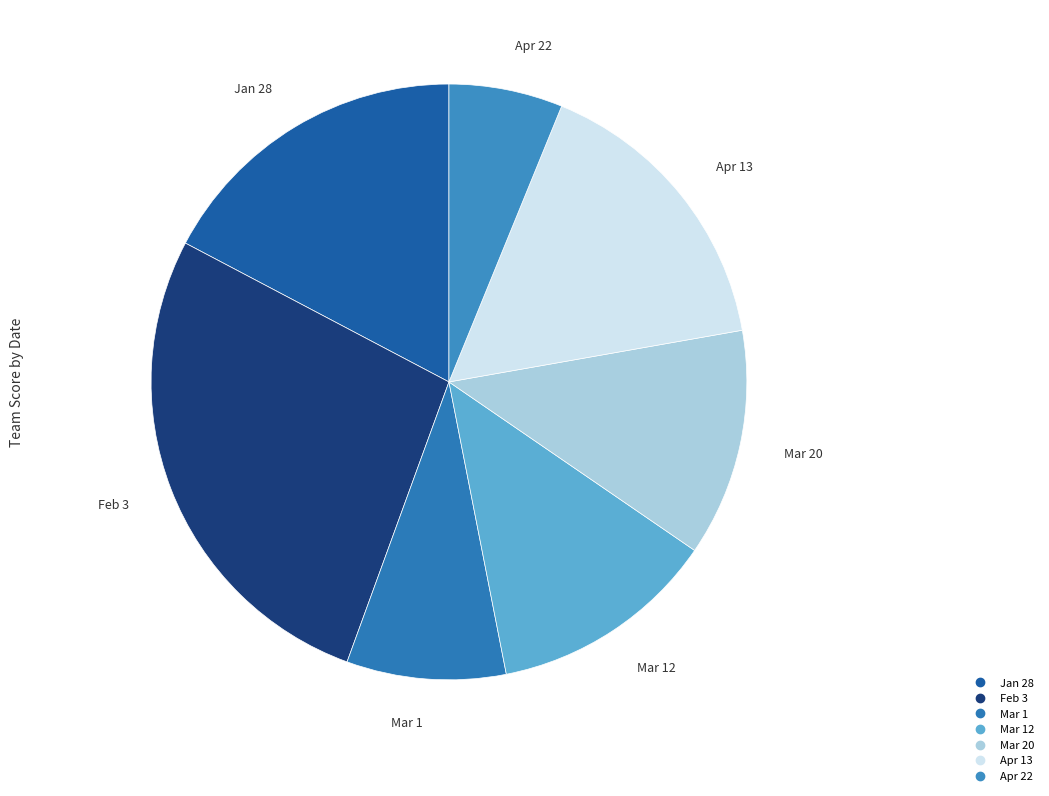

How many segments does this pie chart have?

7